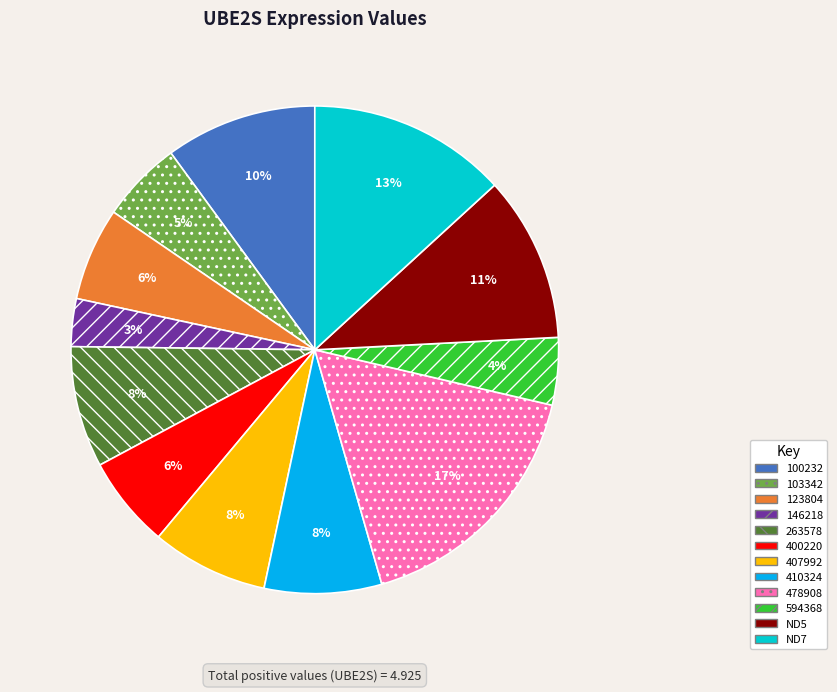

What percentage is the 123804 slice, to the nearest percent?

6%